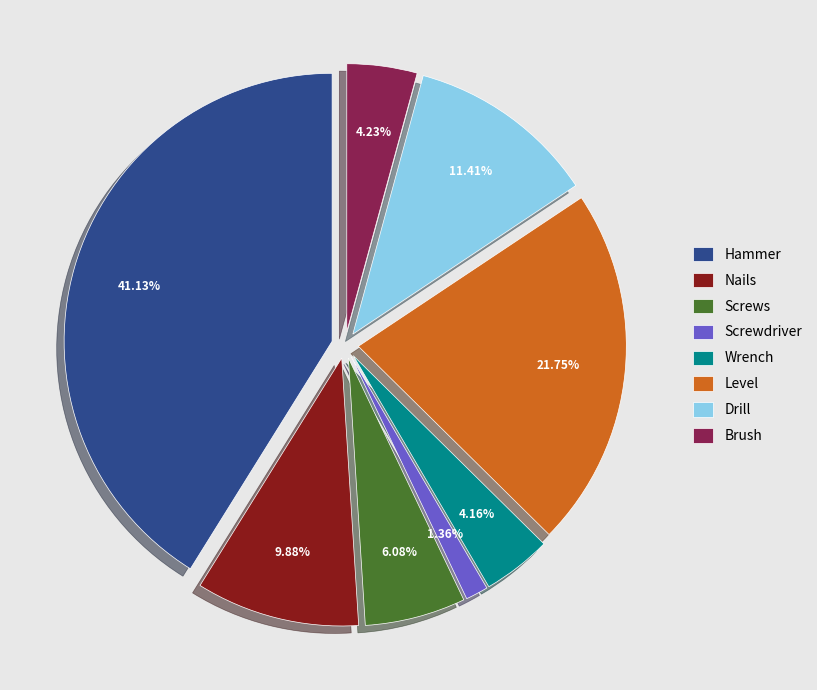

Which slice is the smallest?

Screwdriver